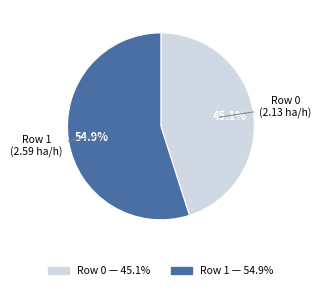

What is the total percentage of Row 1 and Row 0?

100.0%